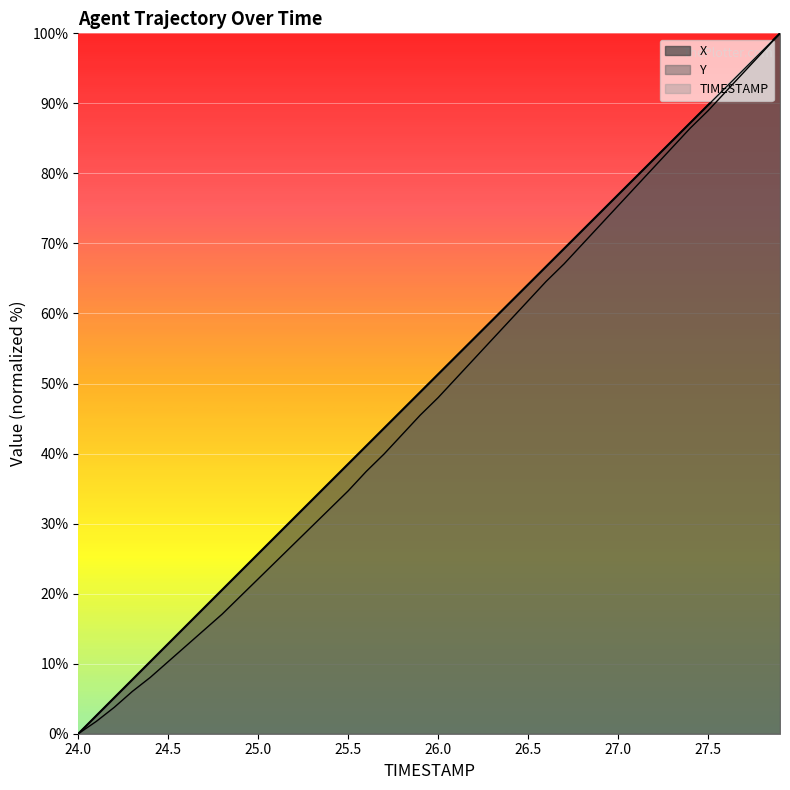

Reading left to right, transcribe all the data shown in this chart.

X: 0.0	2.6	5.1	7.7	10.3	12.9	15.4	18.0	20.6	23.1	25.7	28.3	30.8	33.4	36.0	38.5	41.1	43.6	46.2	48.8	51.3	53.9	56.5	59.0	61.6	64.1	66.7	69.3	71.8	74.4	76.9	79.5	82.1	84.6	87.2	89.8	92.3	94.9	97.4	100.0
Y: 0.0	1.8	3.8	6.0	8.0	10.3	12.6	14.8	17.1	19.6	22.1	24.6	27.1	29.6	32.2	34.7	37.4	39.9	42.7	45.5	48.0	50.8	53.5	56.3	59.0	61.8	64.6	67.1	69.8	72.6	75.4	78.1	80.9	83.7	86.4	88.9	91.7	94.5	97.2	100.0
TIMESTAMP: 0.0	2.6	5.1	7.7	10.3	12.8	15.4	17.9	20.5	23.1	25.6	28.2	30.8	33.3	35.9	38.5	41.0	43.6	46.2	48.7	51.3	53.8	56.4	59.0	61.5	64.1	66.7	69.2	71.8	74.4	76.9	79.5	82.1	84.6	87.2	89.7	92.3	94.9	97.4	100.0